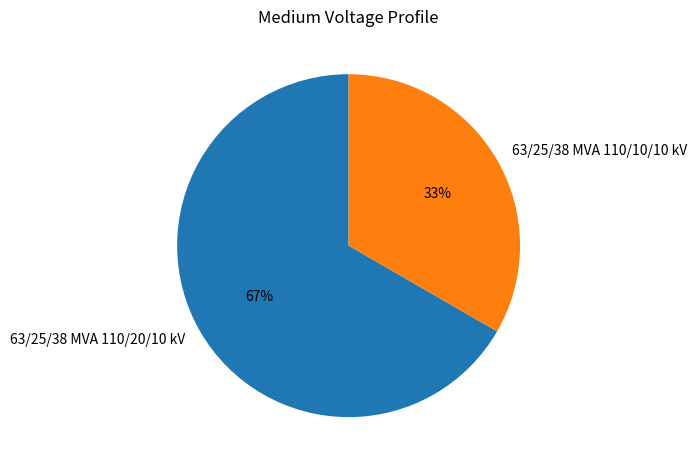

To the nearest percent, what percentage of the pie is 63/25/38 MVA 110/20/10 kV?

67%